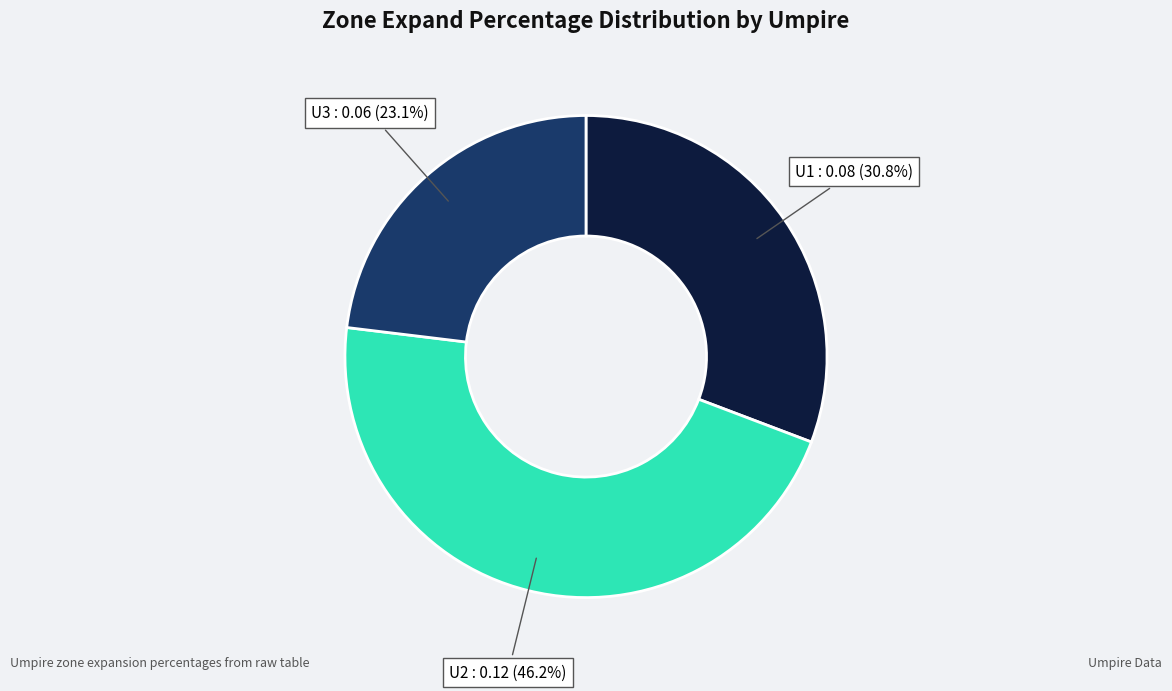

Rank the categories by value from highest to lowest.

U2, U1, U3